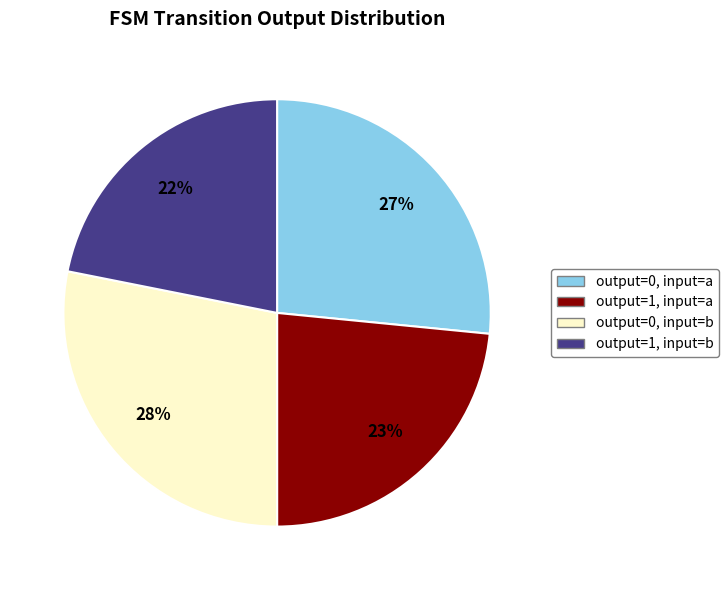

To the nearest percent, what is the average slice percentage?

25%